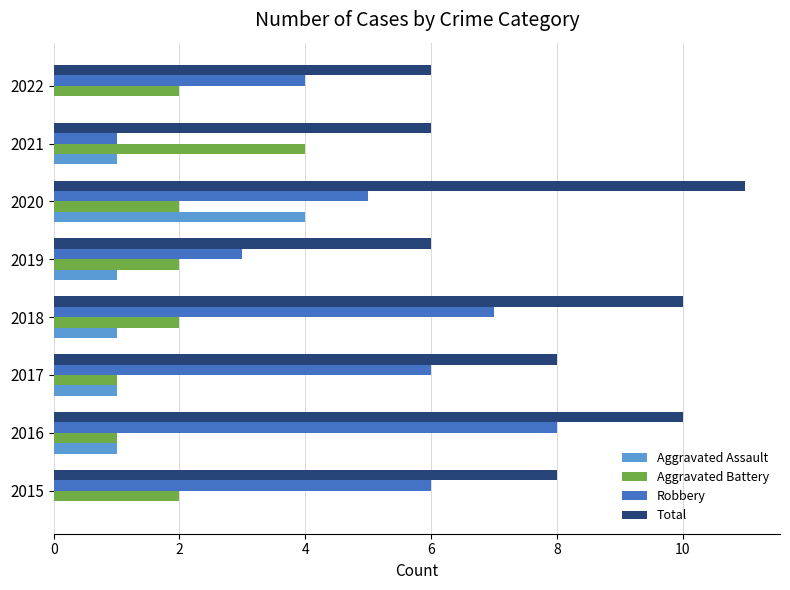

The value of Total at 2018 is 10. True or false?

True